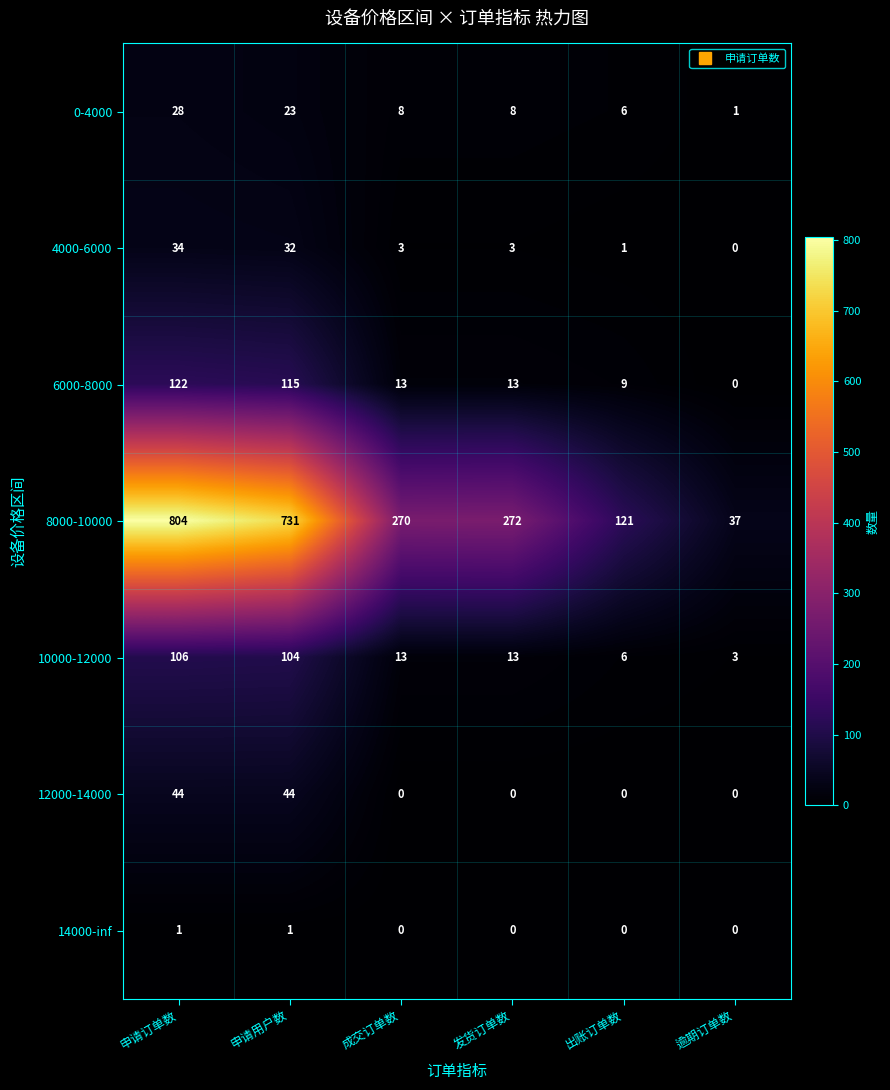

Which series has the largest total across all categories?

8000-10000